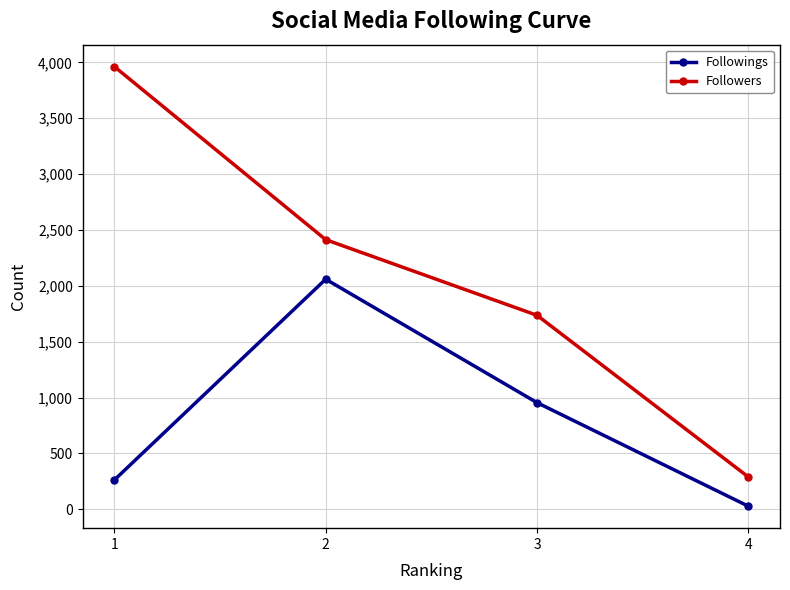

The Followings series shows 262 at 1. True or false?

True